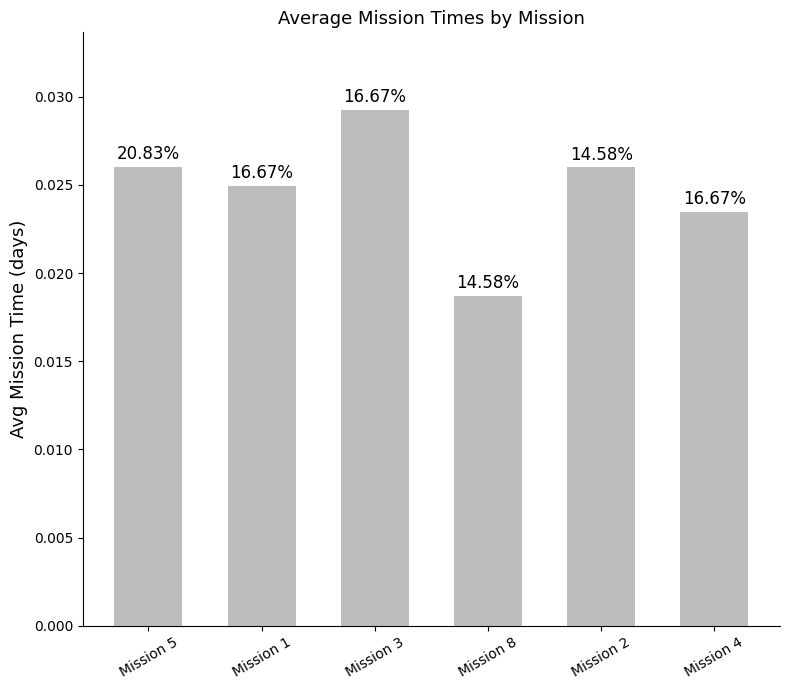

How many bars are there in total?

6